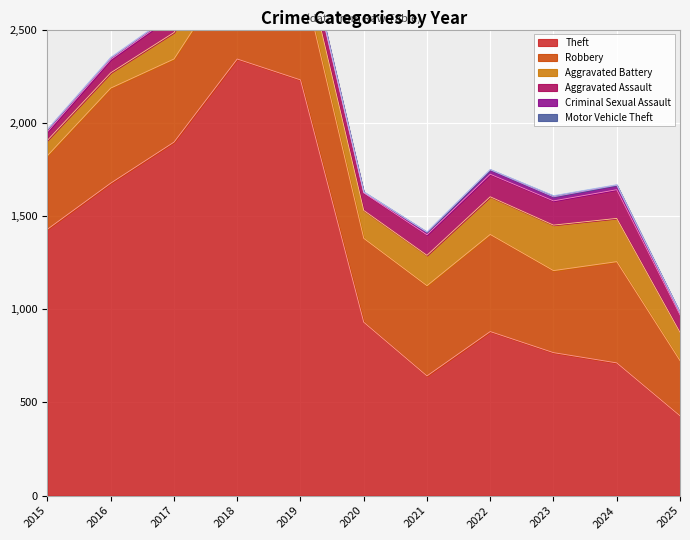

What is the difference between the second highest and minimum values in the Robbery series?

247